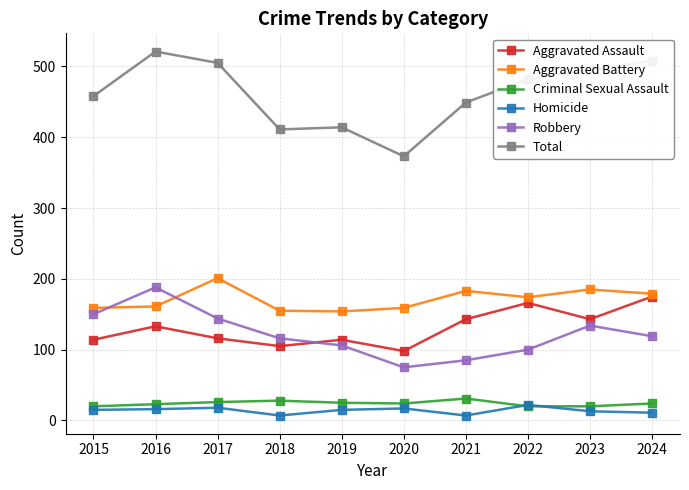

Which series has the widest spread of values?

Total